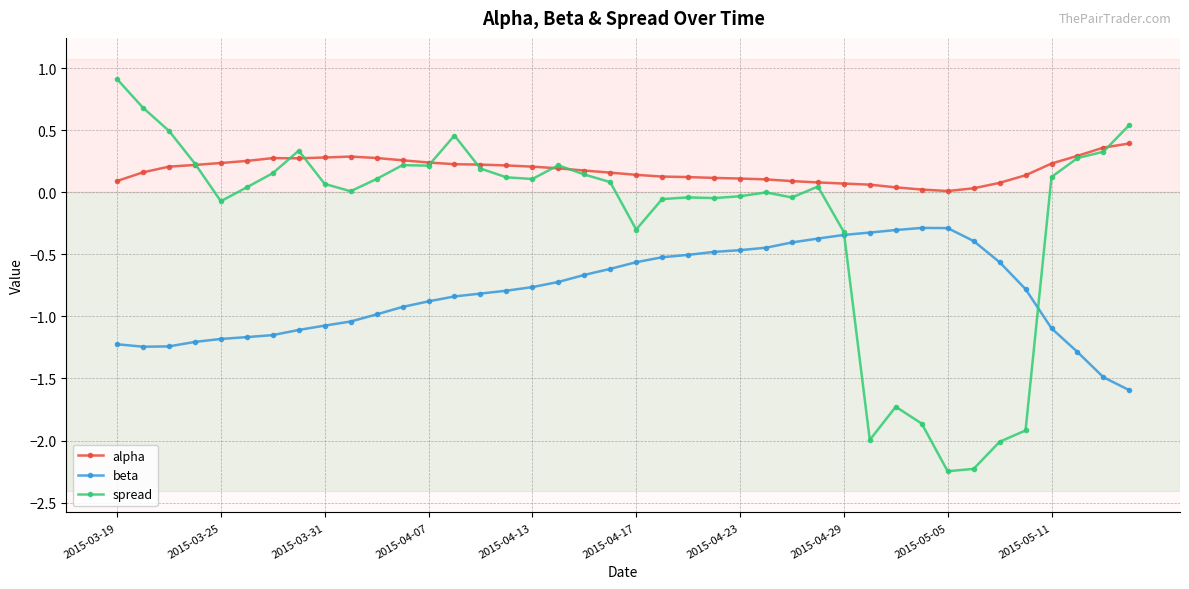

What is the minimum value for beta?

-1.6